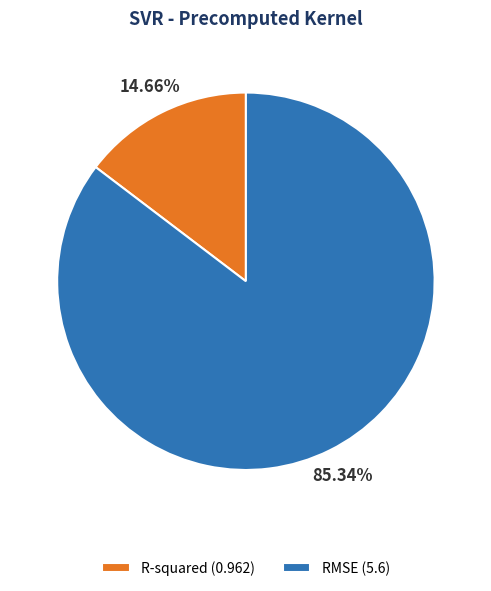

Which has a higher value, R-squared (0.962) or RMSE (5.6)?

RMSE (5.6)